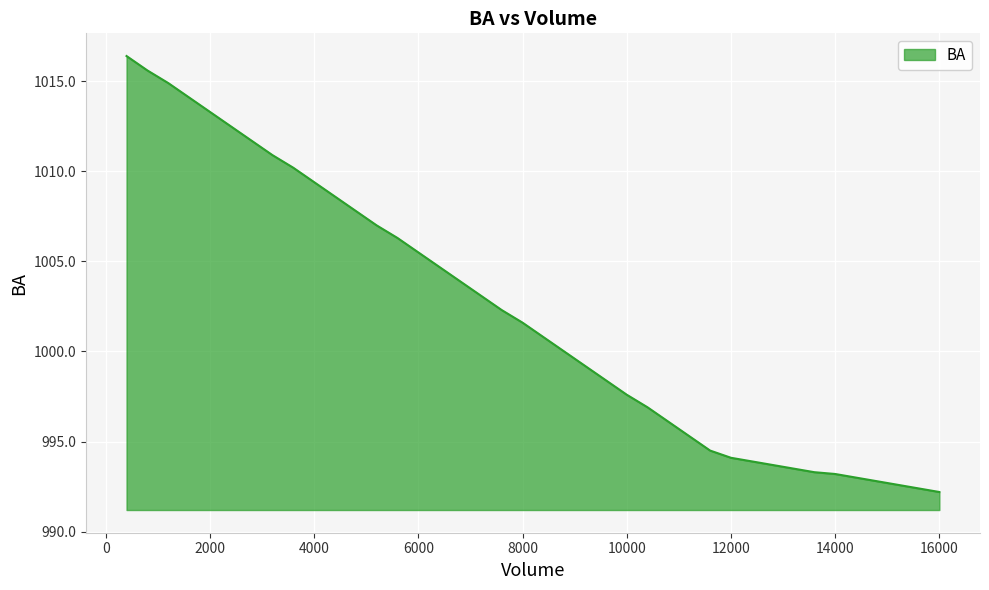

What is the difference between the maximum and minimum values?

24.2